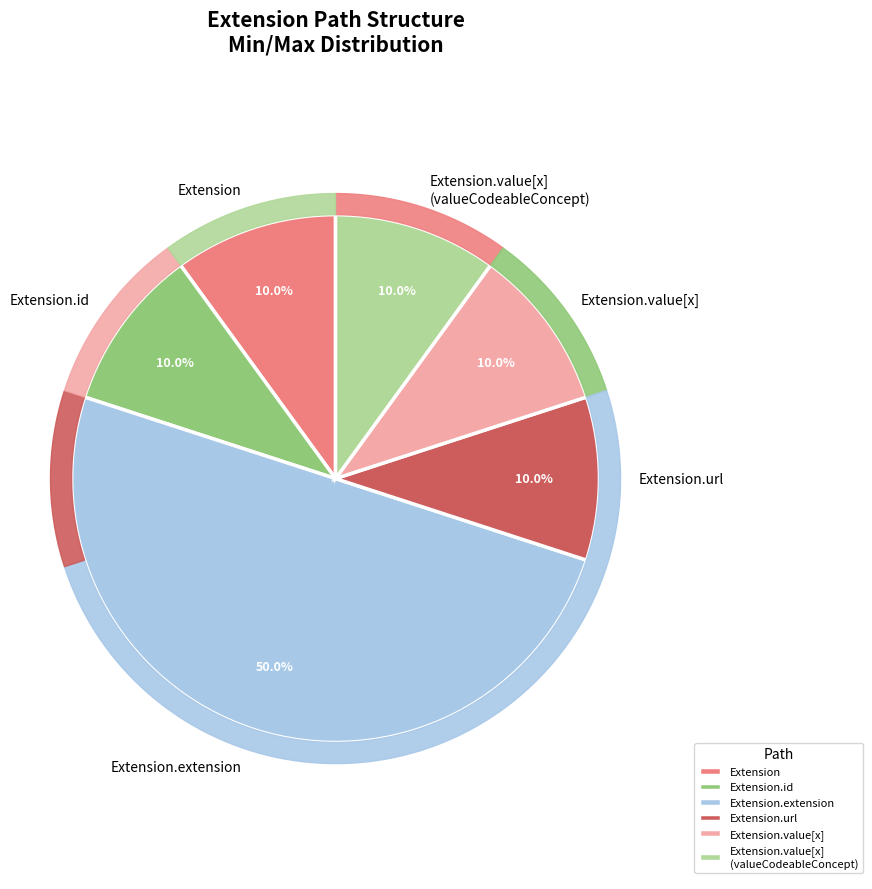

Does Extension represent more than half of the total?

No